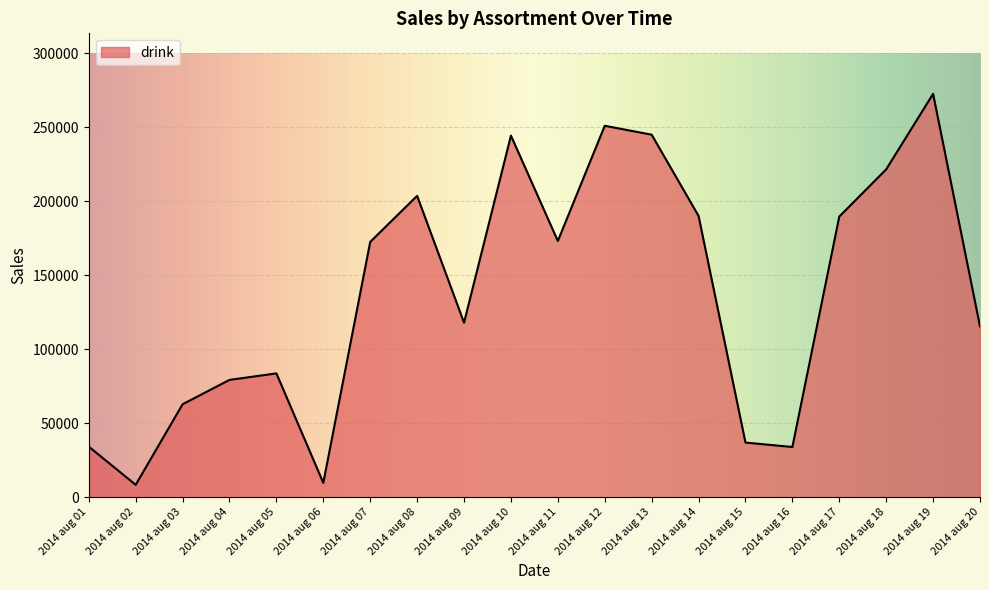

Does the chart have visible grid lines?

Yes